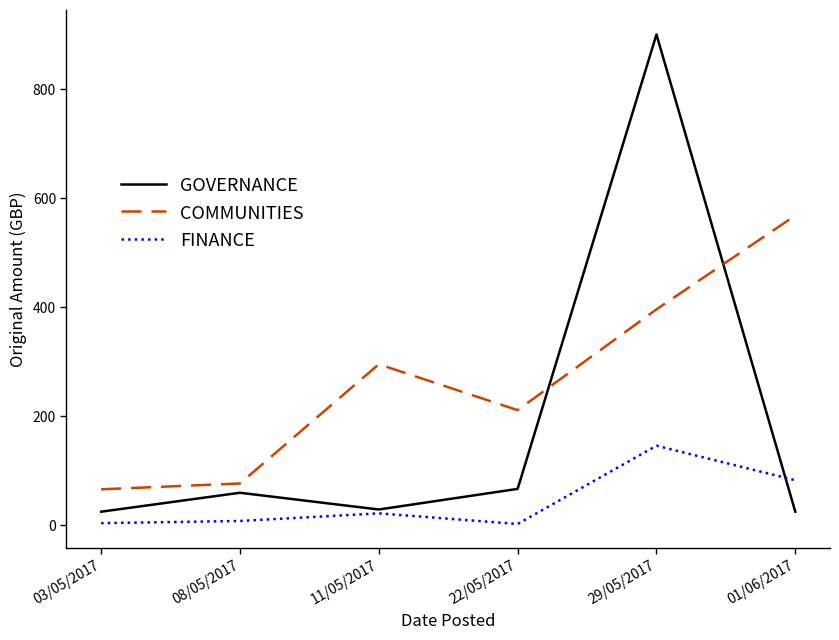

Which category has the highest value in the FINANCE series?

29/05/2017